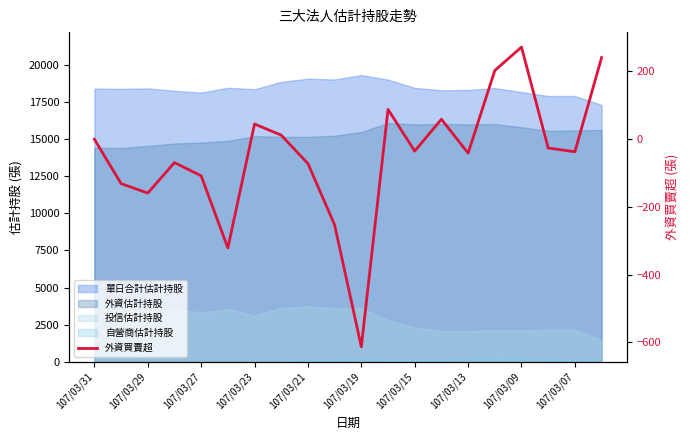

What is the minimum value shown in the chart?

-613